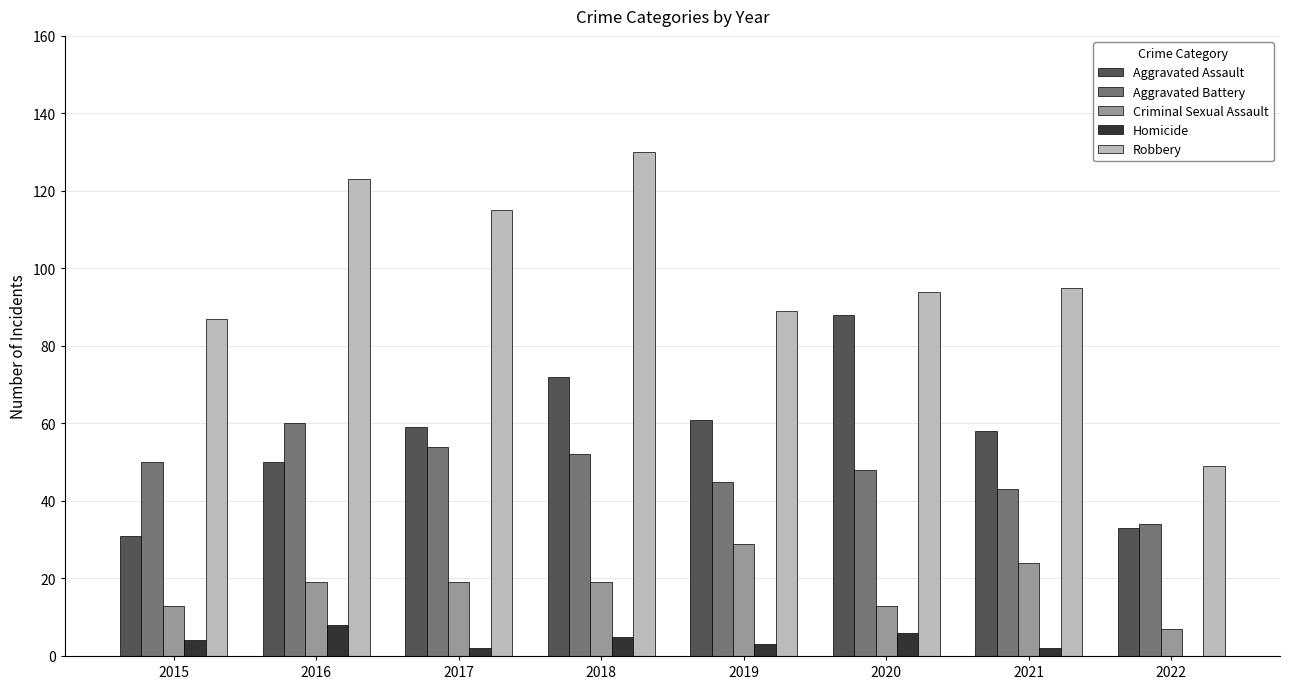

What is the greatest value displayed?

130